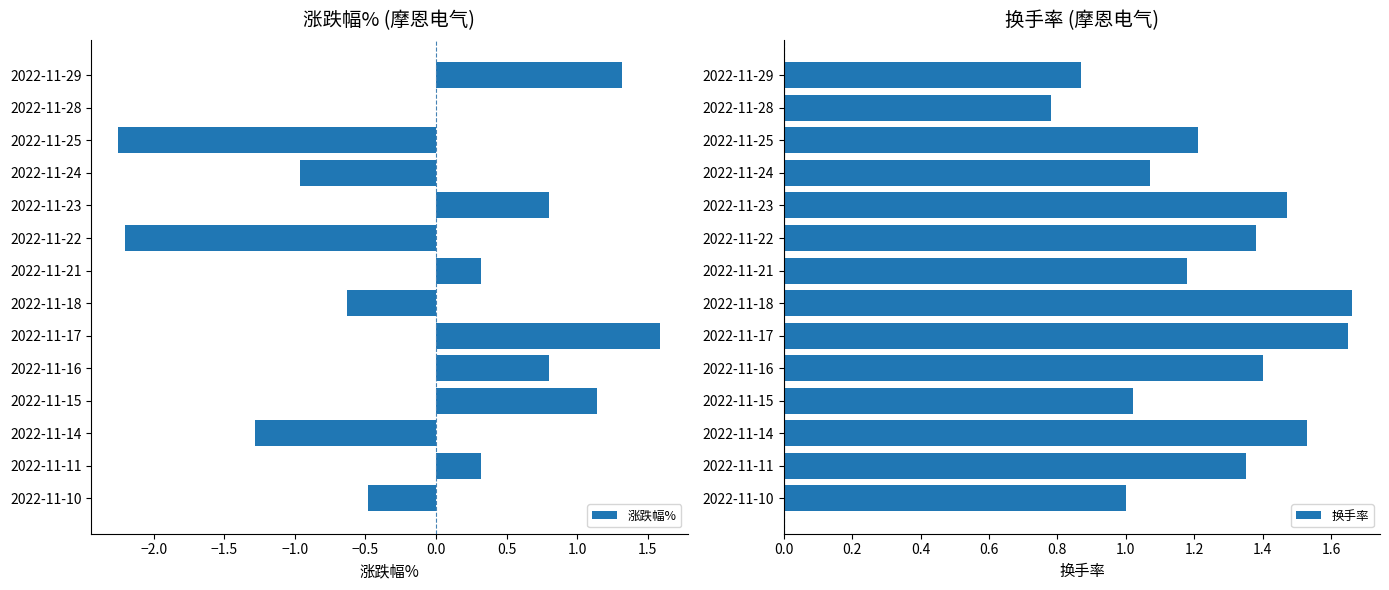

What is the sum of the 涨跌幅% values at 2022-11-21 and 2022-11-18?

-0.3